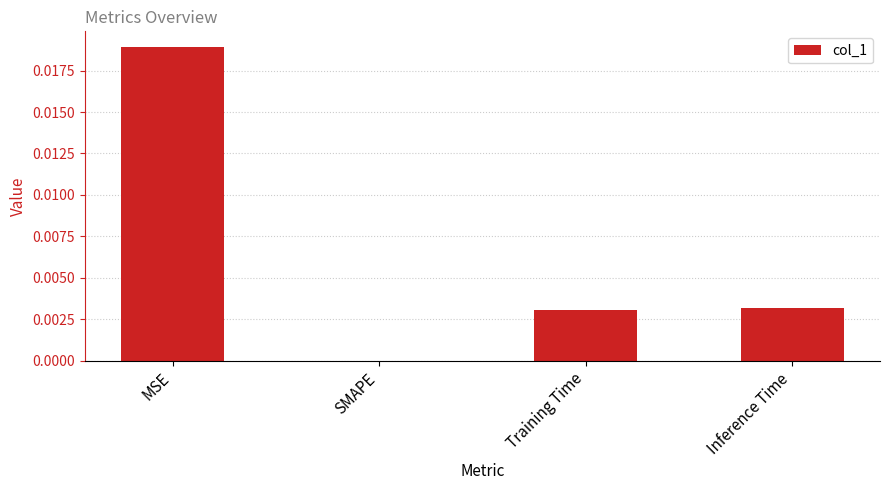

Which has a higher value, Inference Time or Training Time?

Inference Time